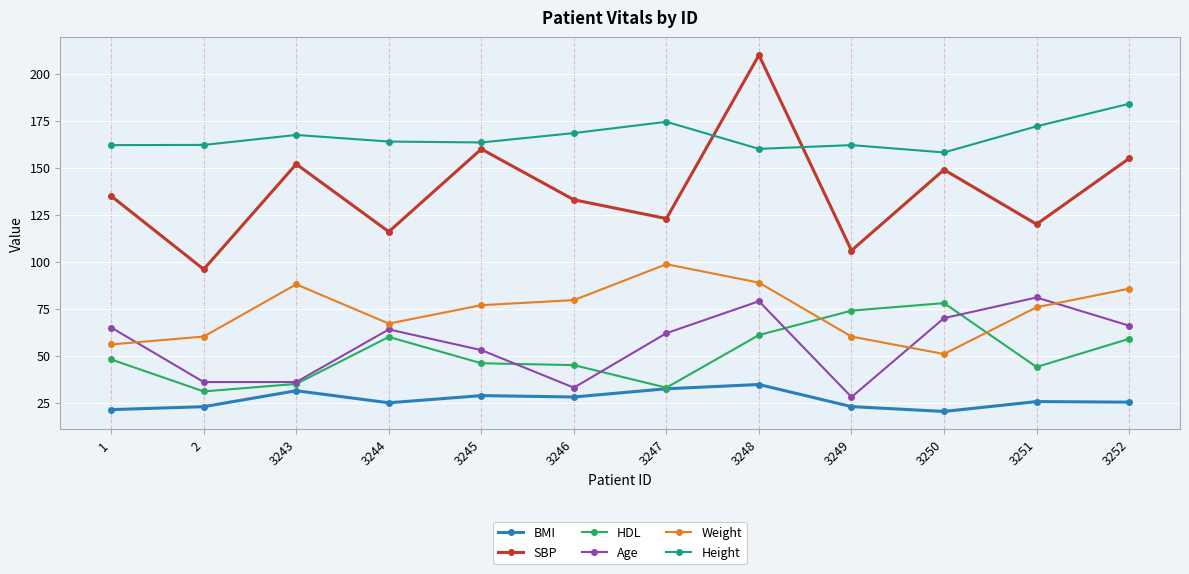

What is the highest value of the BMI series?

34.7